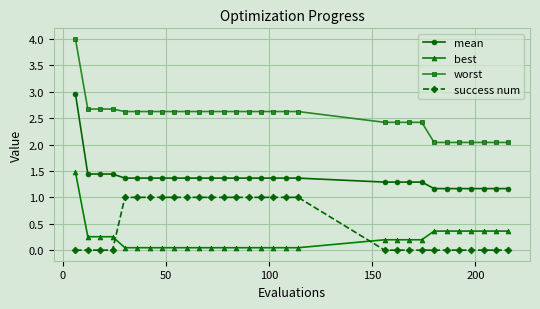

After their last crossing, which series has the higher values: best or success num?

best